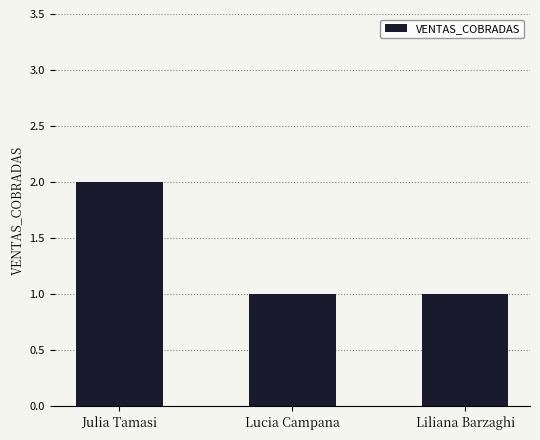

Which category has the highest value across all series?

Julia Tamasi